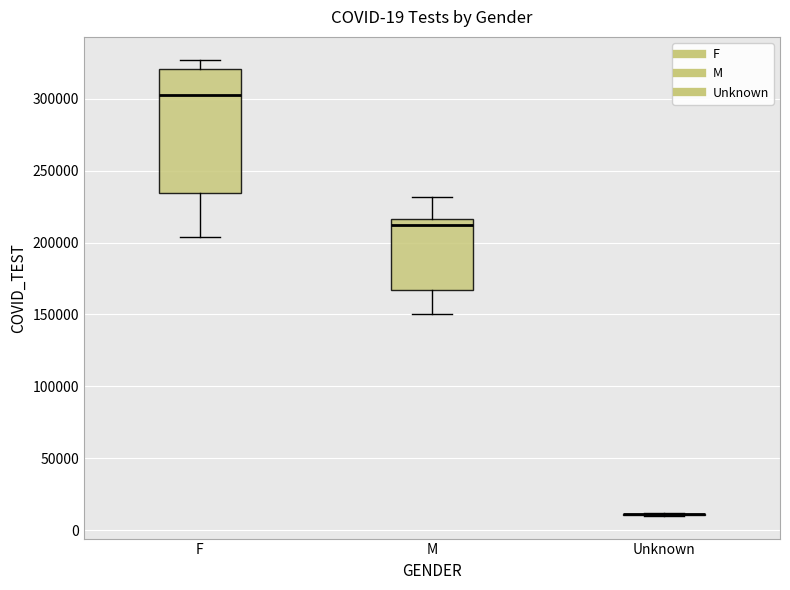

Comparing the boxes themselves (not the whiskers), which one is the tallest?

F